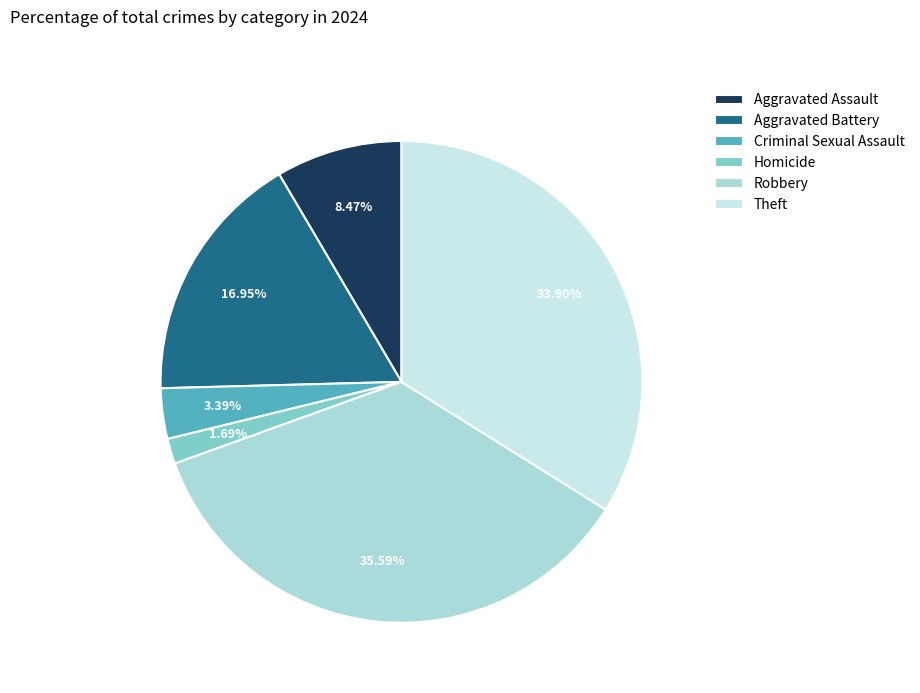

Which slice is the largest?

Robbery